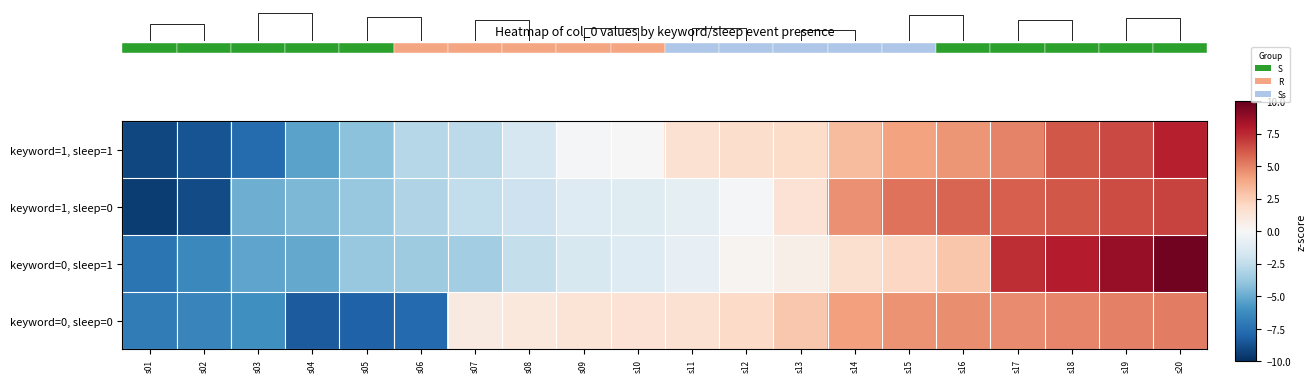

What is the minimum value shown in the chart?

-9.5